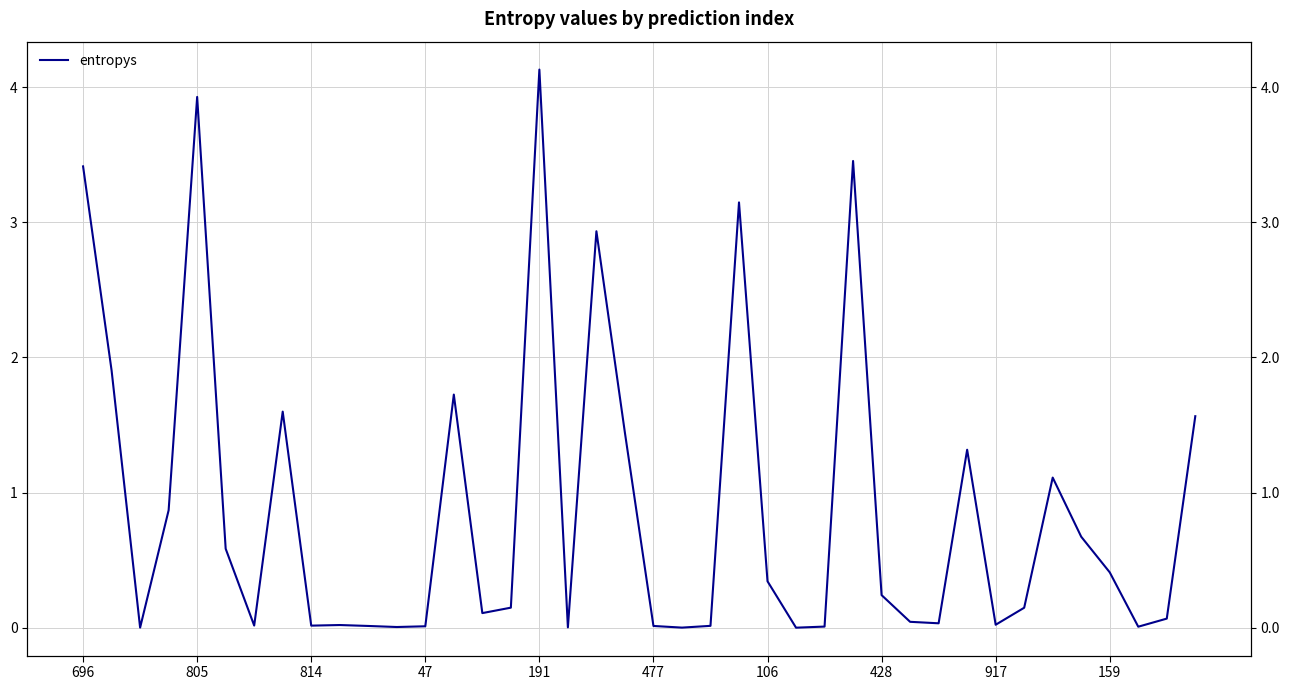

Reading right to left, what are all the values shown in this chart?

1.6	0.1	0.0	0.4	0.7	1.1	0.1	0.0	1.3	0.0	0.0	0.2	3.5	0.0	0.0	0.3	3.1	0.0	0.0	0.0	1.4	2.9	0.0	4.1	0.2	0.1	1.7	0.0	0.0	0.0	0.0	0.0	1.6	0.0	0.6	3.9	0.9	0.0	1.9	3.4